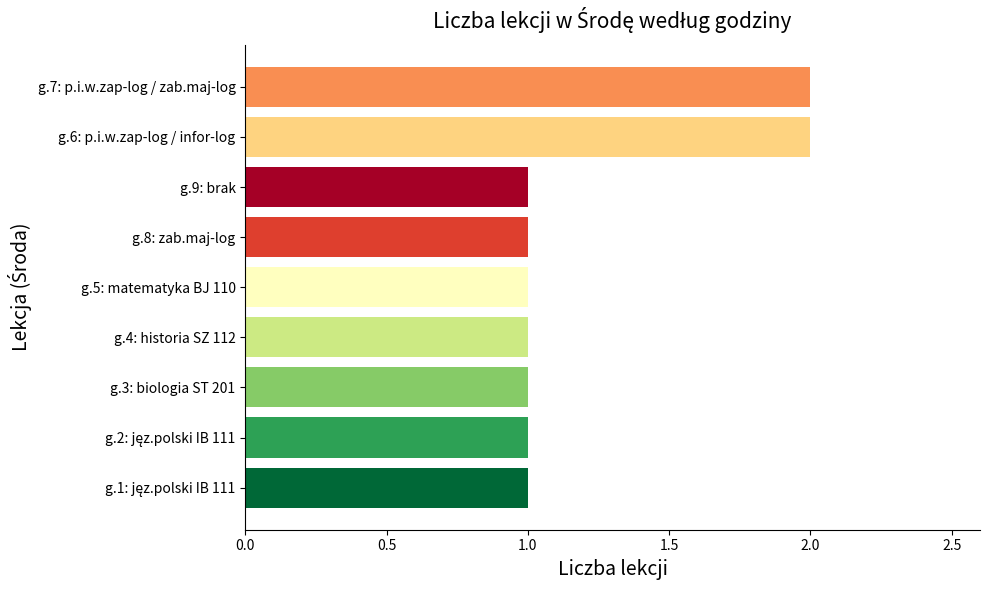

What is the label of the 6th bar from the top?

g.4: historia SZ 112